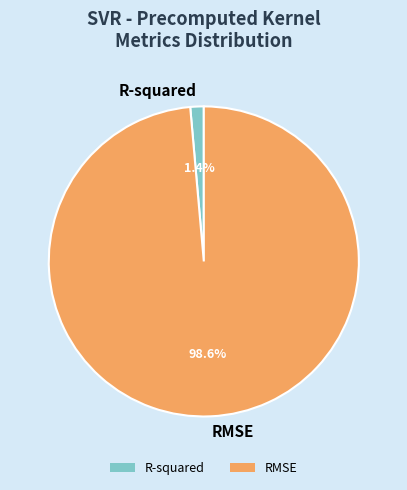

To the nearest percent, what is the average slice percentage?

50%